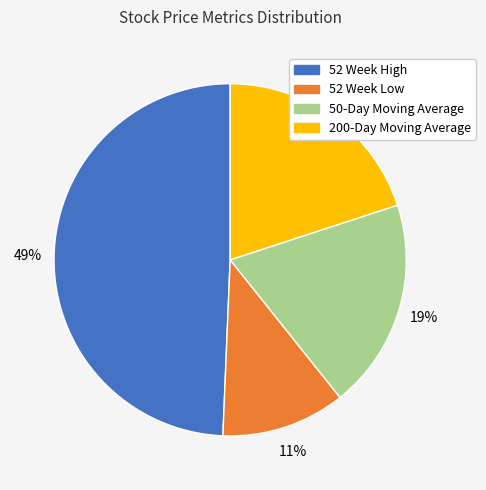

Which slice is the smallest?

52 Week Low